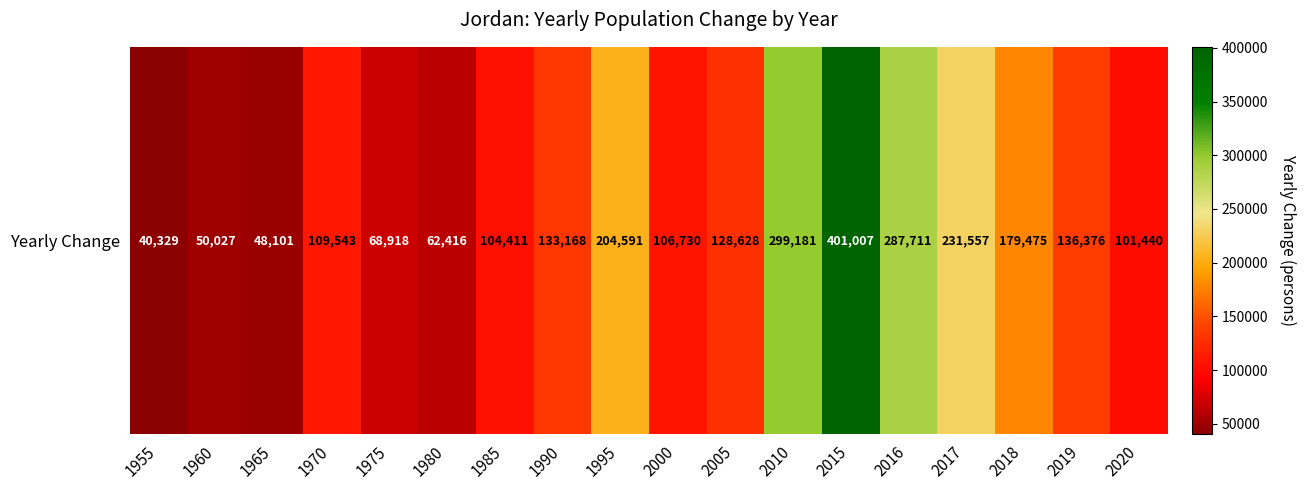

Where does the data first go above 128628?

1990